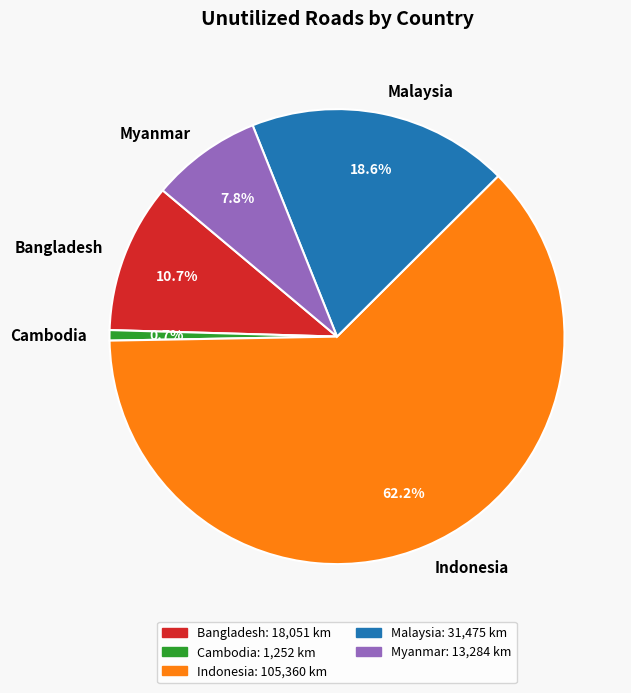

How many slices are in this pie chart?

5